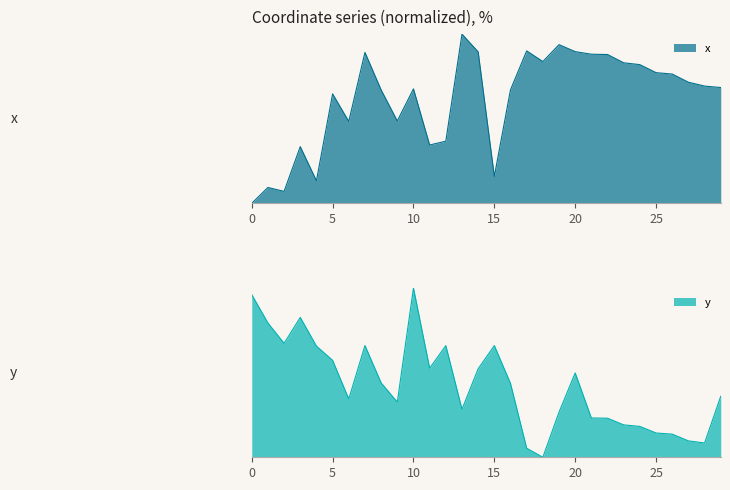

Rank the categories by x value from highest to lowest.

13, 19, 17, 20, 14, 7, 21, 22, 18, 23, 24, 25, 26, 27, 28, 29, 10, 16, 8, 5, 9, 6, 12, 11, 3, 15, 4, 1, 2, 0